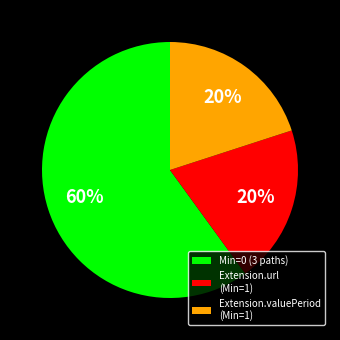

Is it true that Extension.url (Min=1) is 20% of the pie?

True